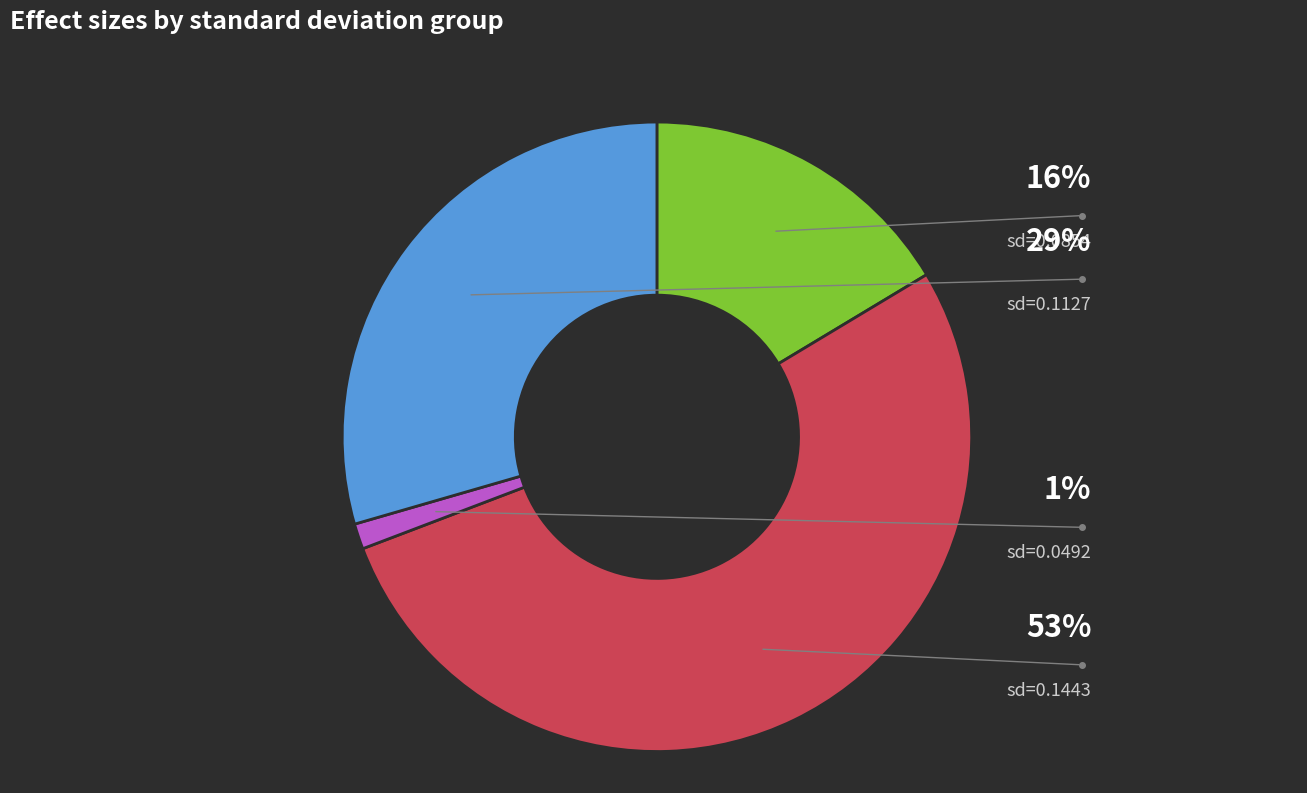

Is there a majority slice in this chart?

Yes